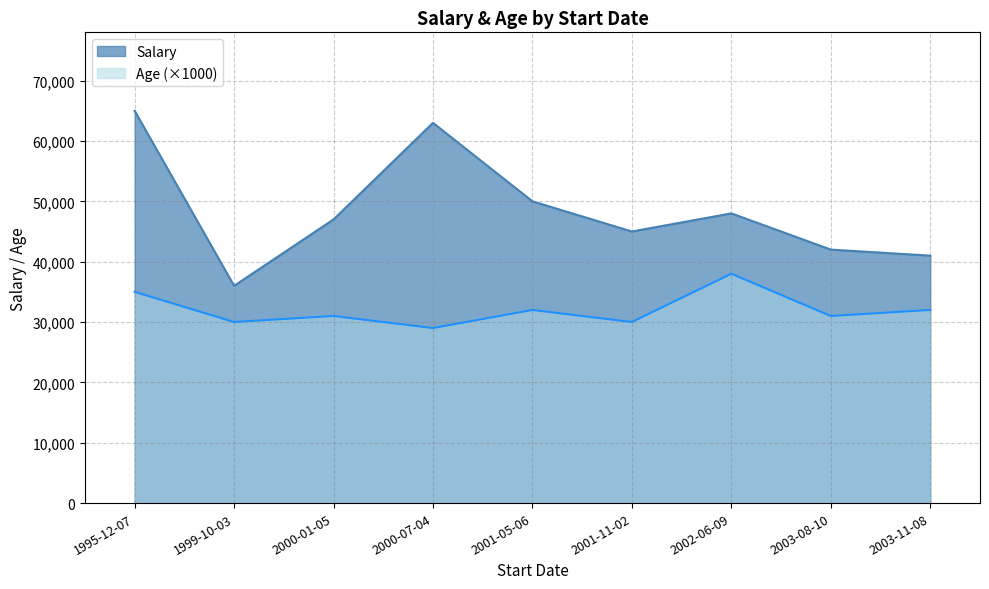

At how many categories does at least one series exceed 21548?

9